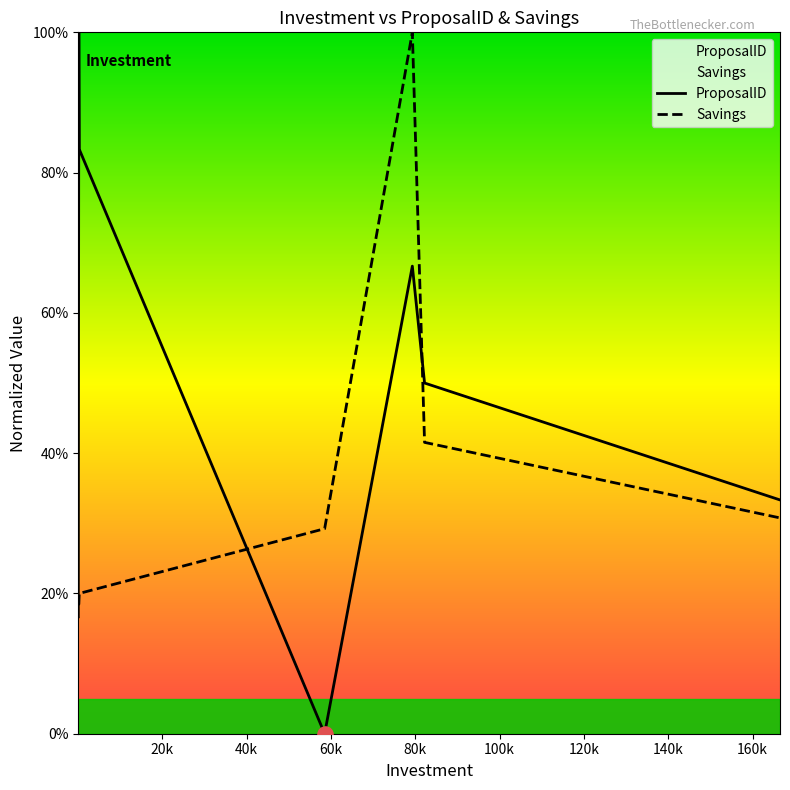

Which series contains the highest Y value?

ProposalID